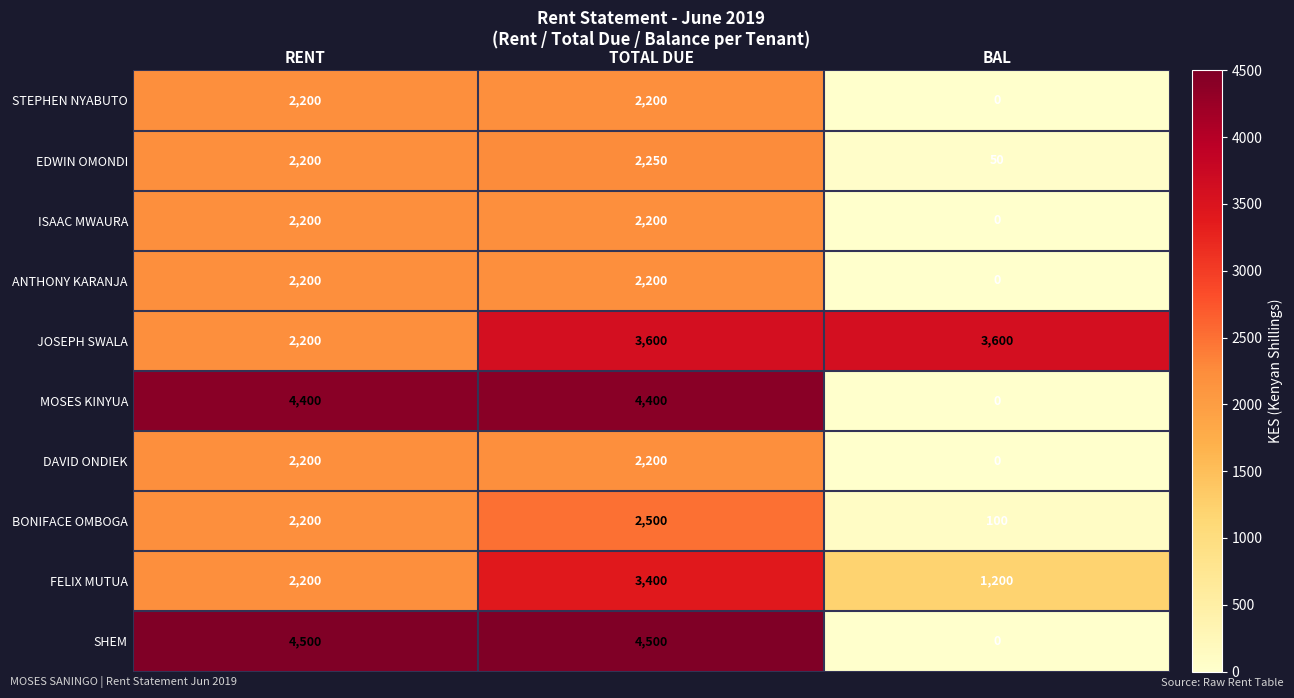

The value of ANTHONY KARANJA at TOTAL DUE is 2904. True or false?

False